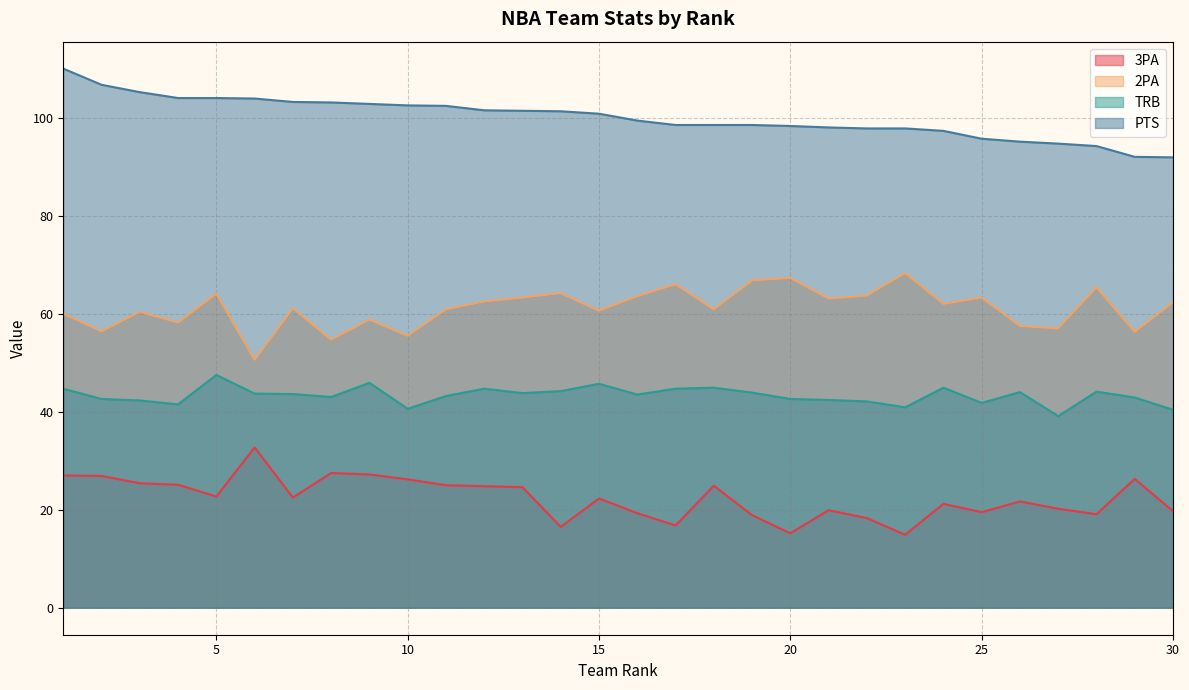

Count the number of data series in this chart.

4